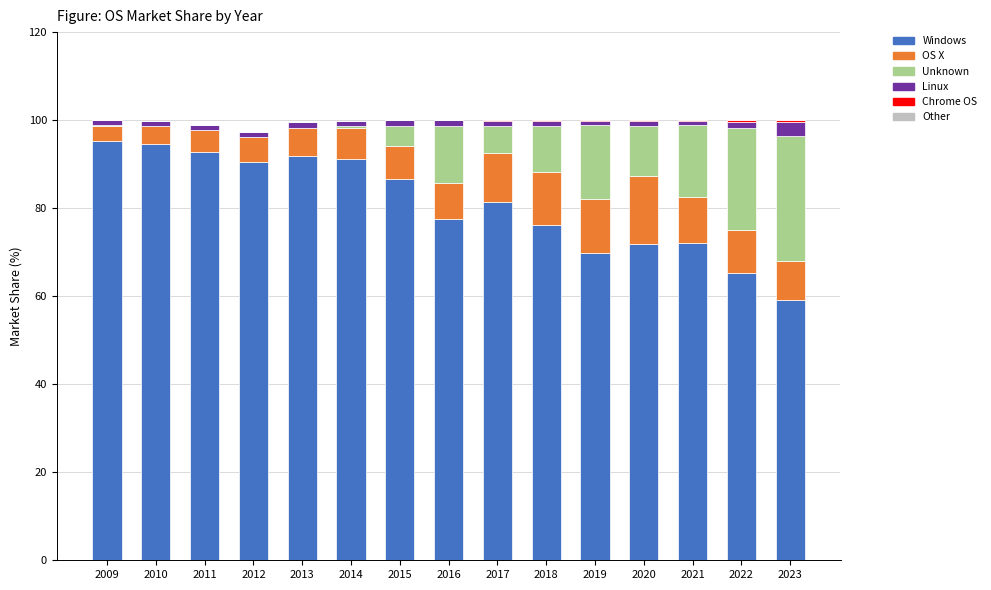

What is the highest value of the Windows series?

95.4